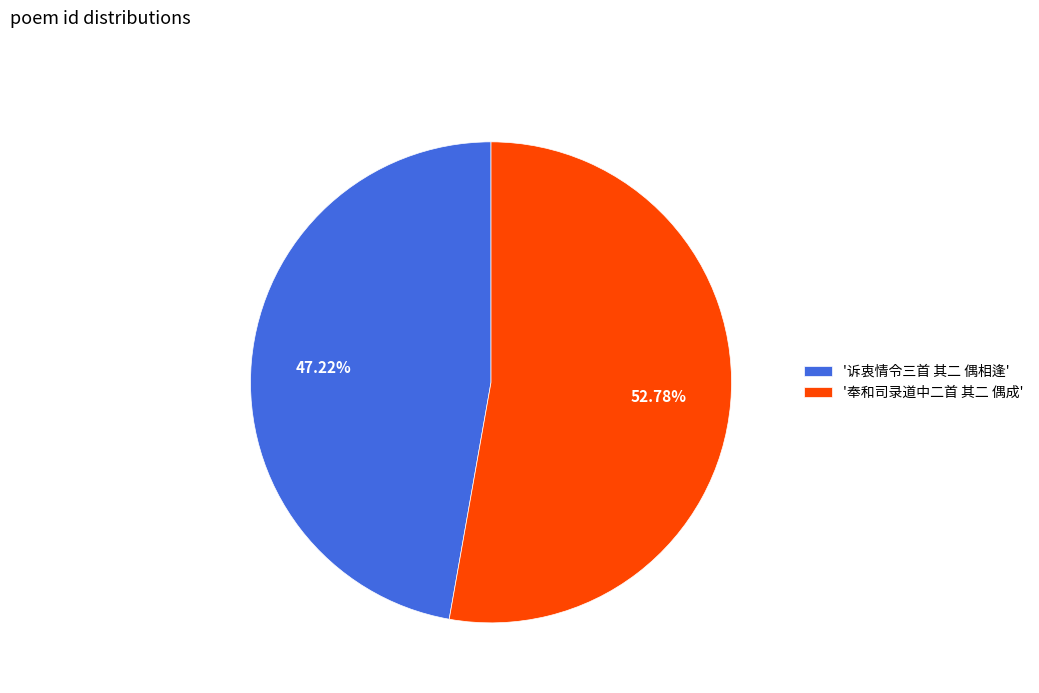

Is the sum of '奉和司录道中二首 其二 偶成' and '诉衷情令三首 其二 偶相逢' greater than half?

Yes